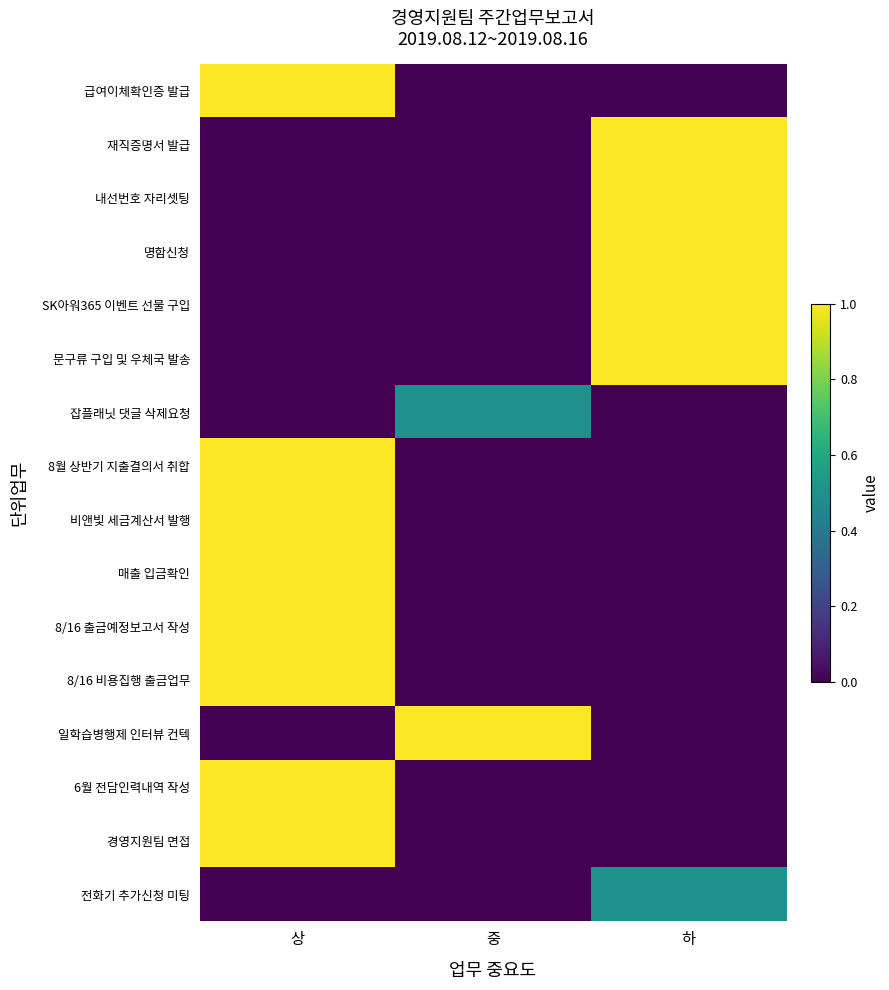

Which series has the widest spread of values?

급여이체확인증 발급